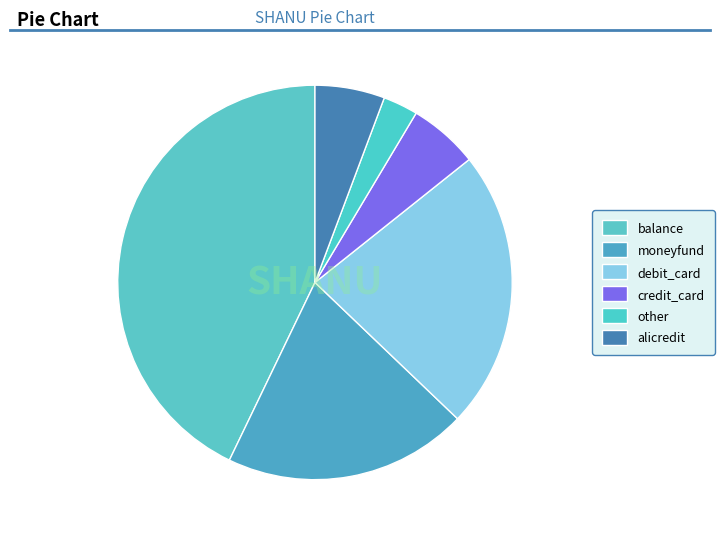

Combined, do moneyfund and other account for over 50%?

No